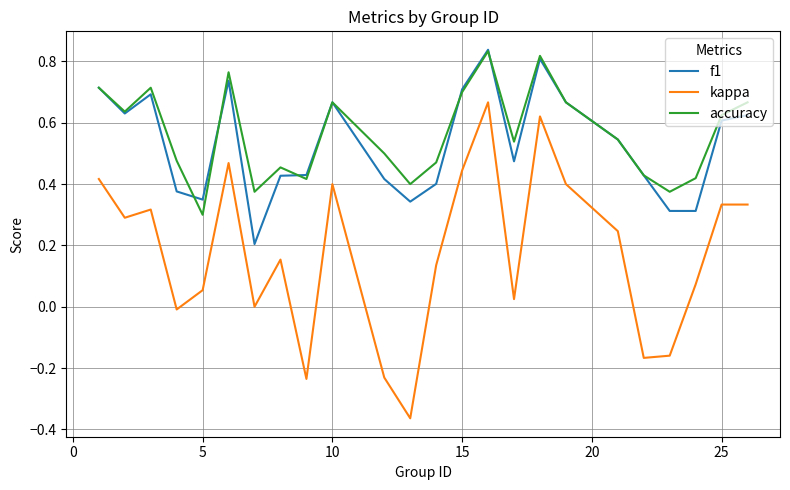

Which series has the widest spread of values?

kappa